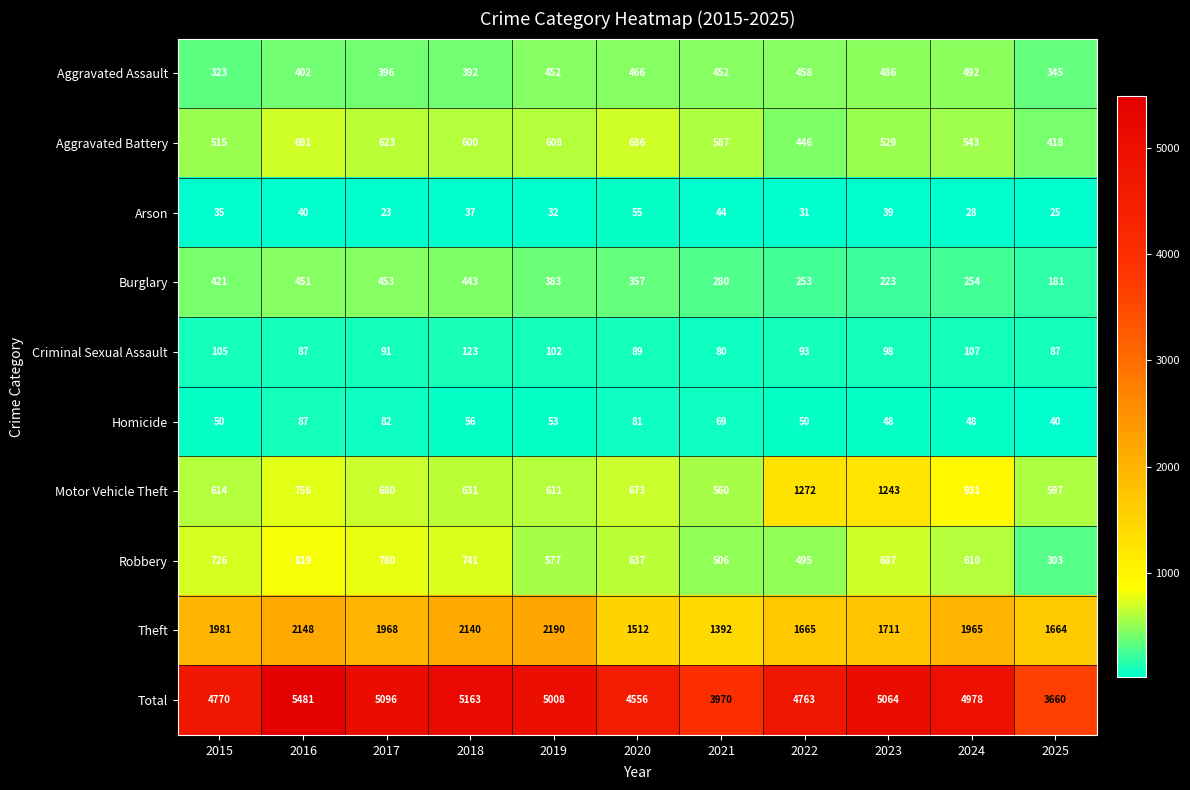

What is the minimum value shown in the chart?

23